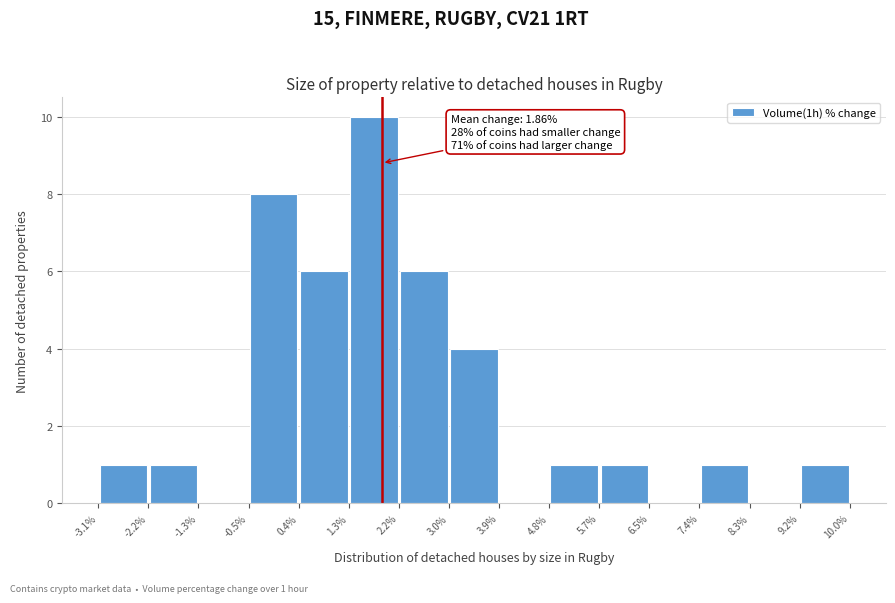

Which range on the x-axis has the tallest bar?

1.3% to 2.2%